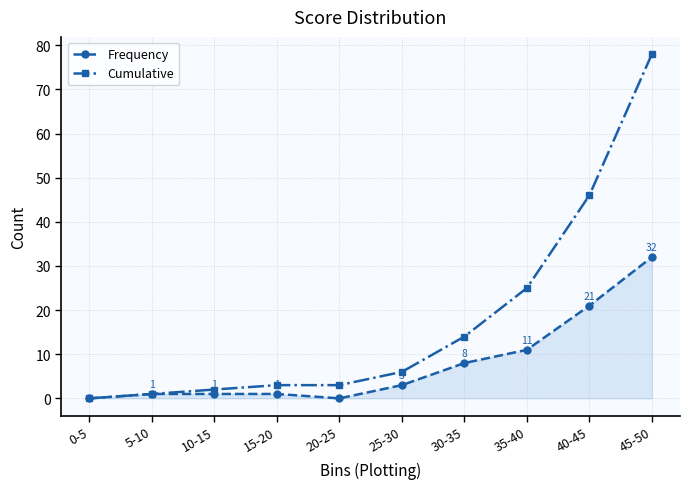

Which label corresponds to the largest value in the chart?

45-50